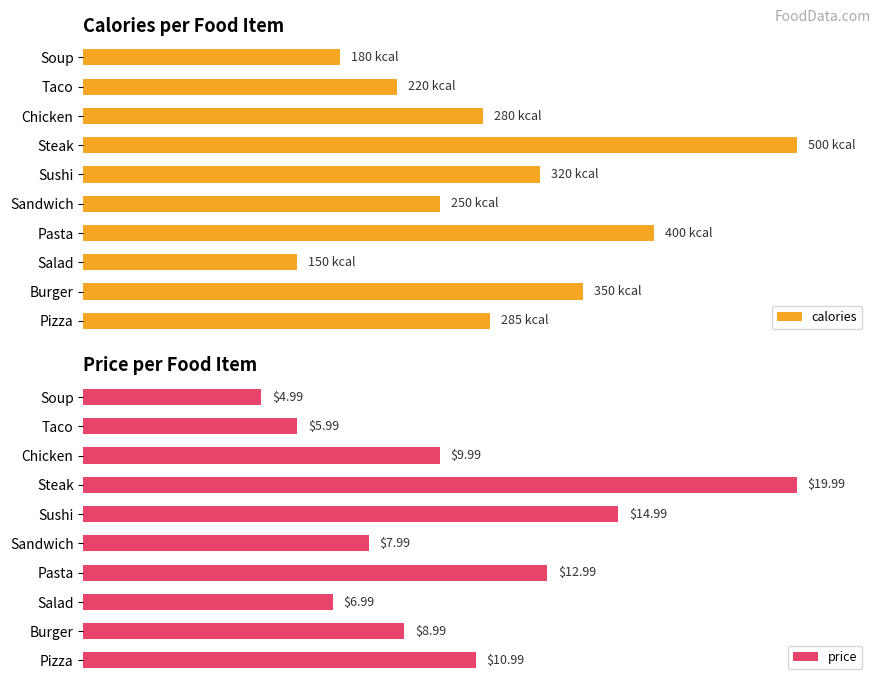

Is it true that price equals 15.5 at Soup?

False